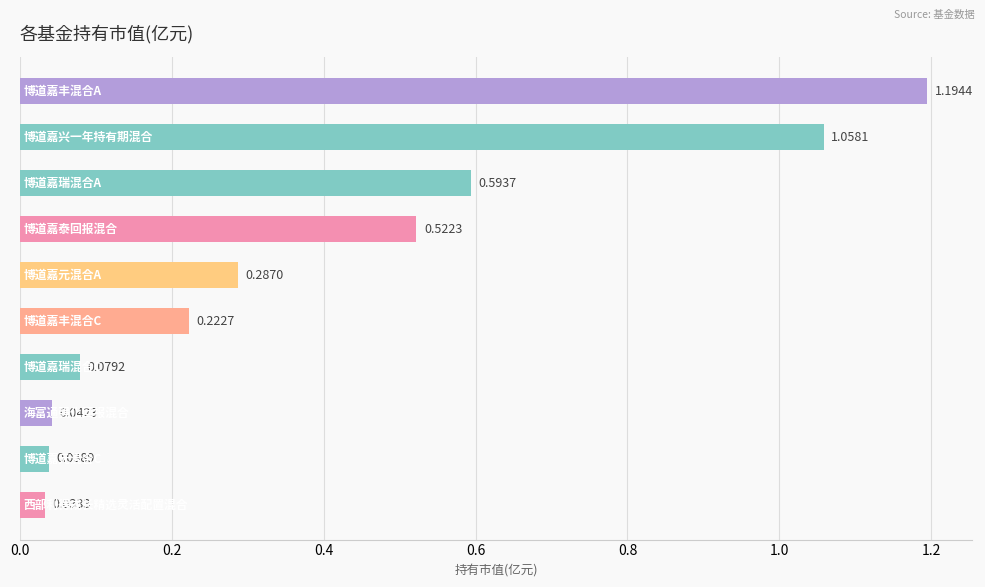

What is the difference between the second highest and second lowest values?

1.0